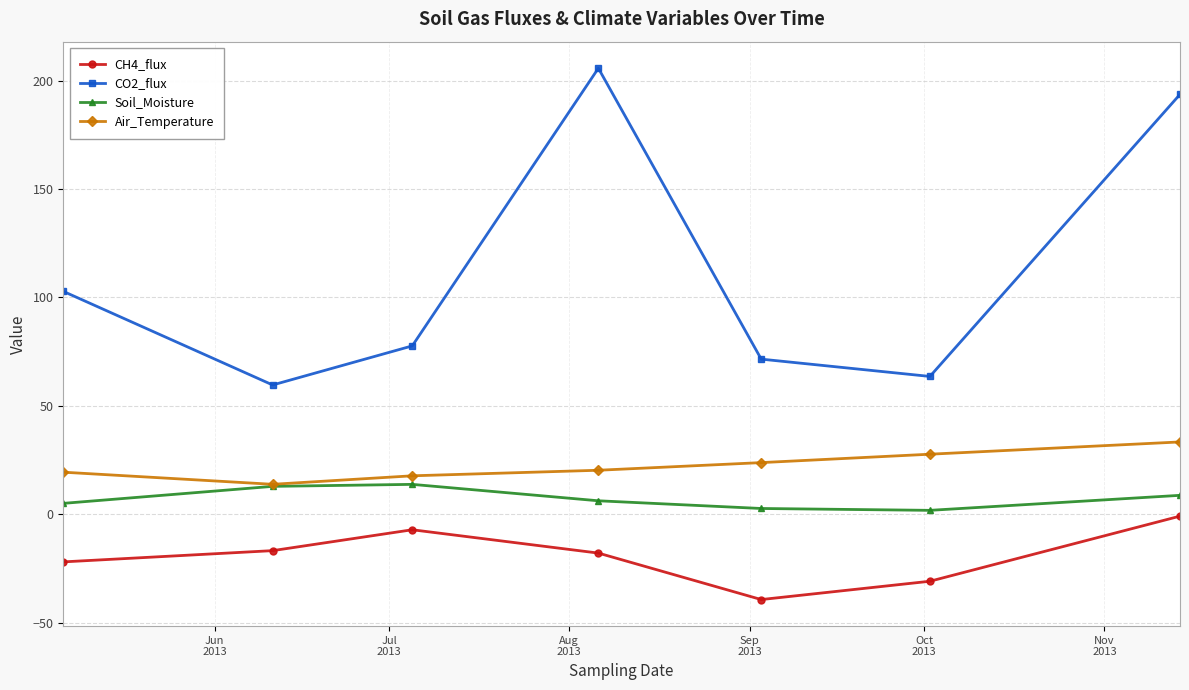

In CO2_flux, how many points are lower than both neighbors (excluding endpoints)?

2